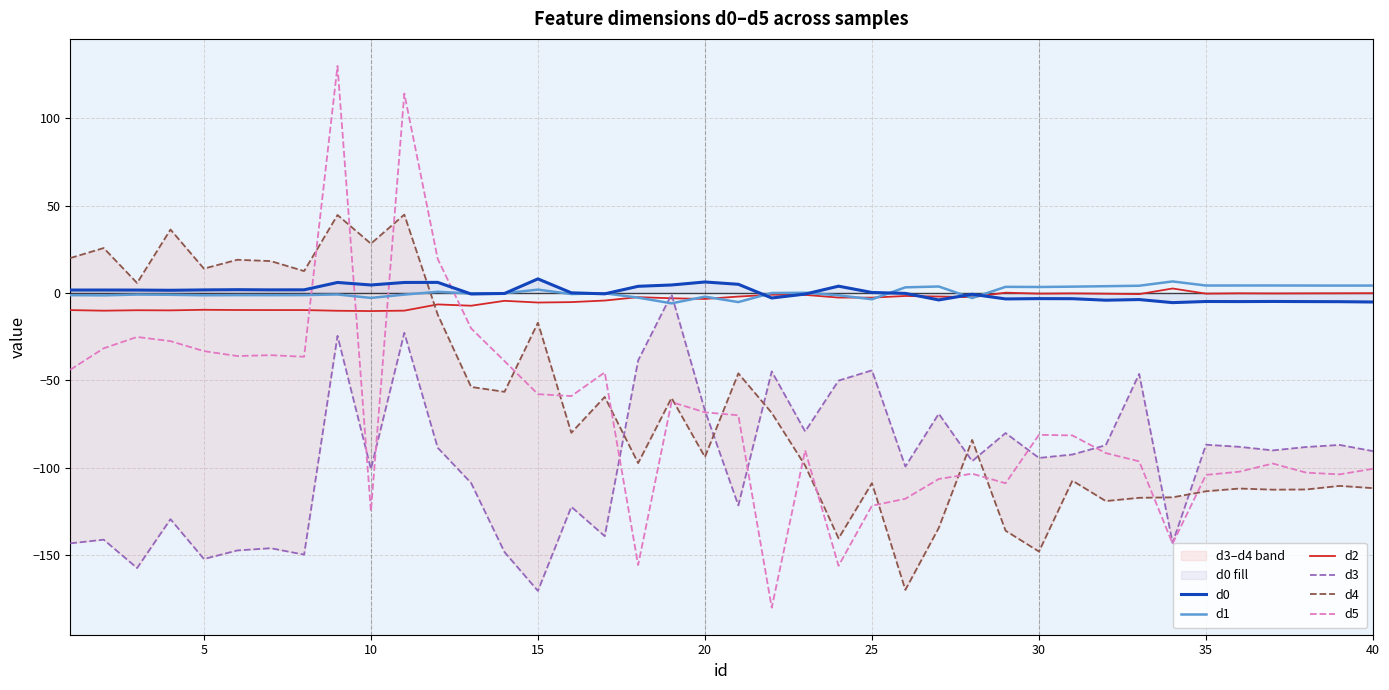

At how many categories does at least one series exceed -18?

40